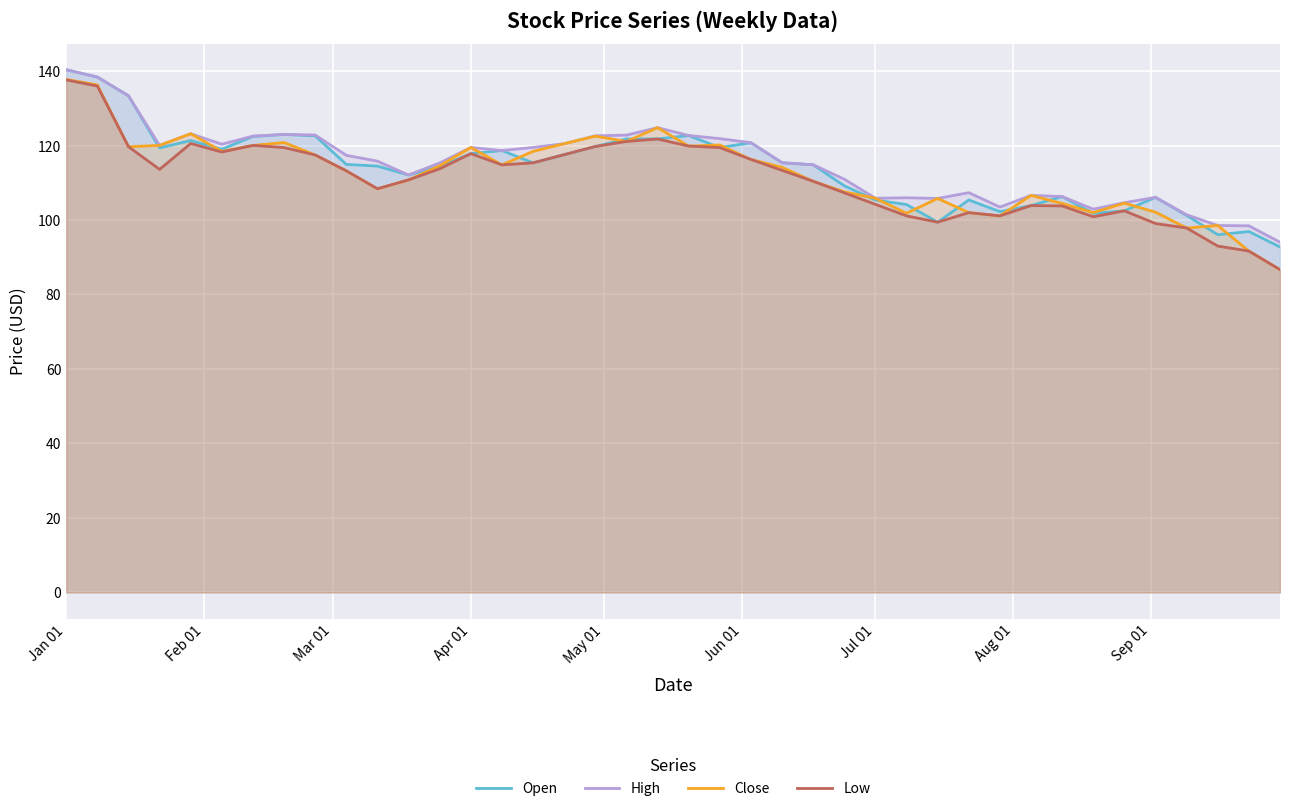

Which series has the widest spread of values?

Close